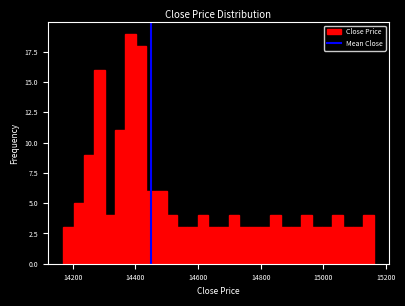

Around what value on the x-axis is the tallest bar? Give the approximate position of its centre, as read against the axis.

14380